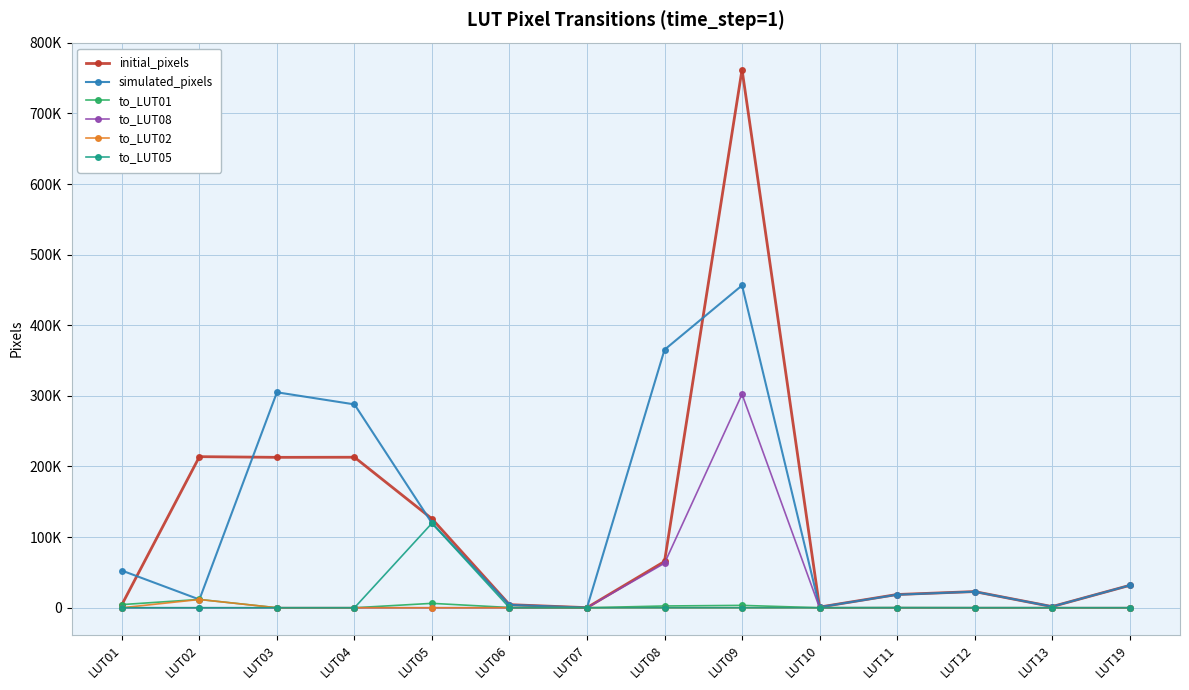

What are all the series names shown in the legend?

initial_pixels, simulated_pixels, to_LUT01, to_LUT08, to_LUT02, to_LUT05